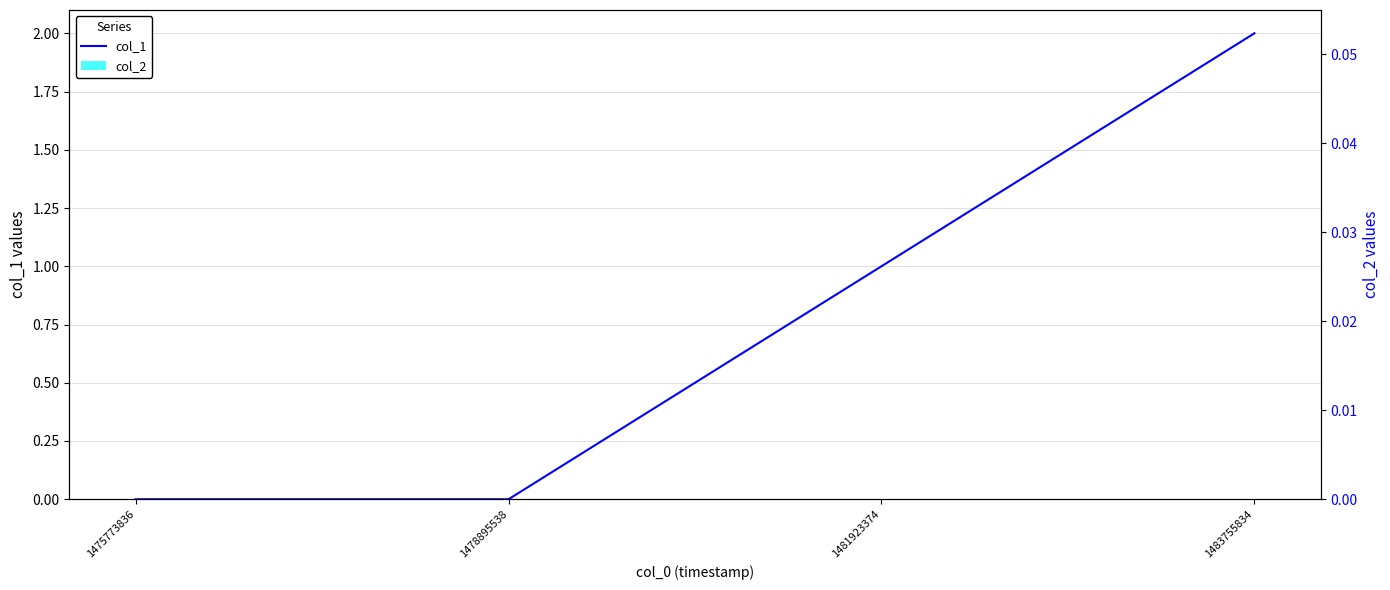

At which label does col_1 first exceed 1?

1483755834